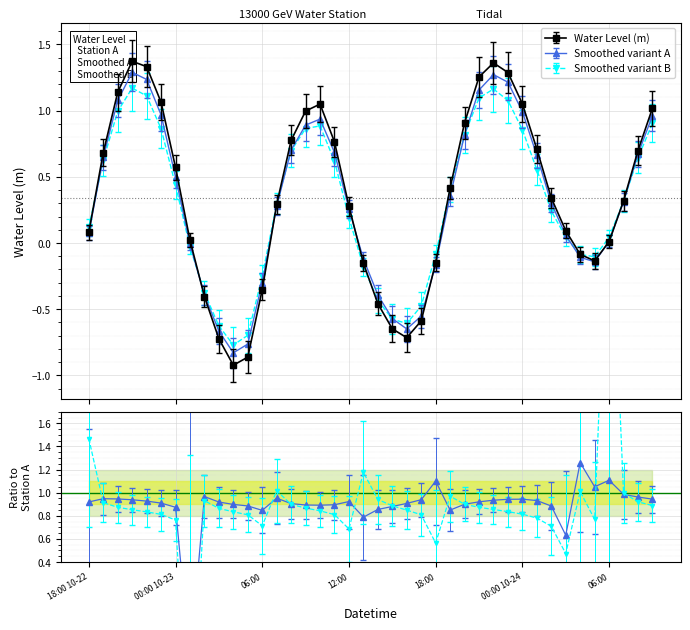

What is the sum of all values?

13.7